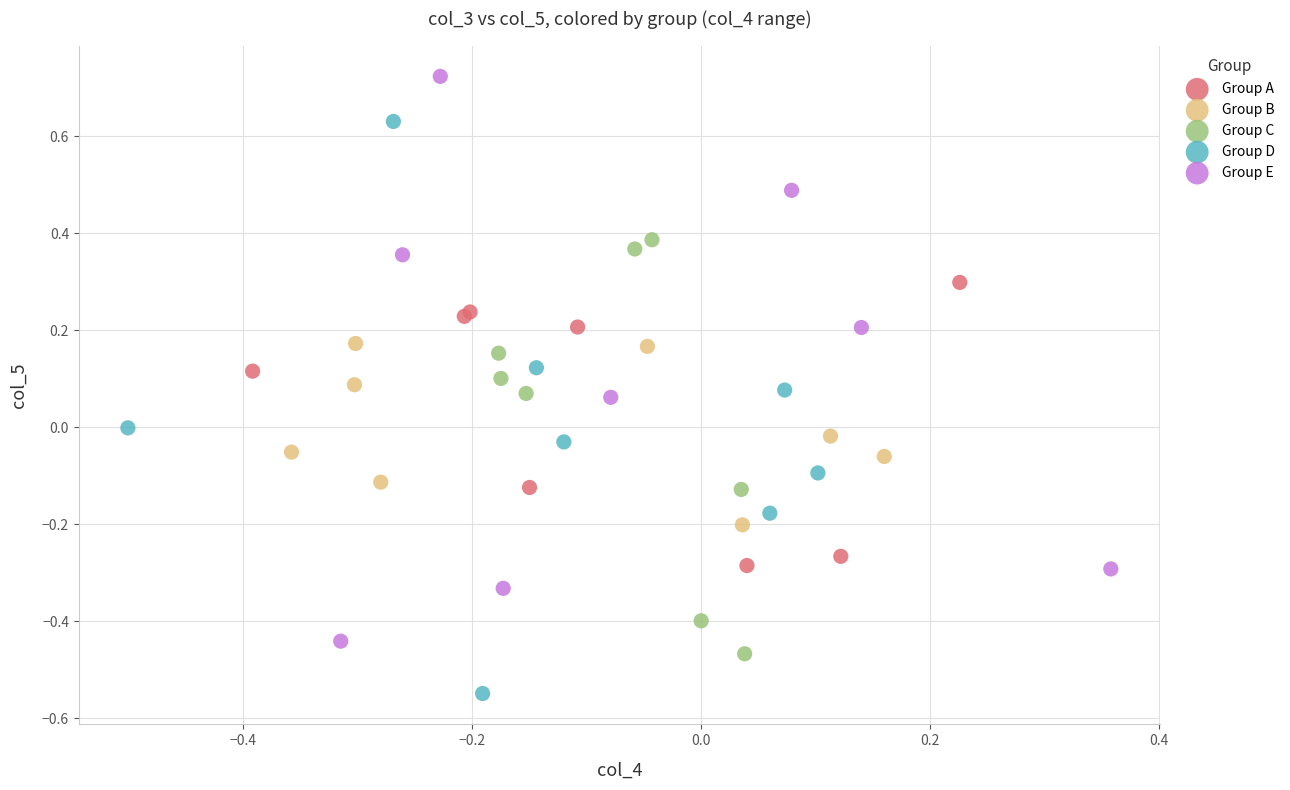

Which series reaches the minimum Y coordinate?

Group D